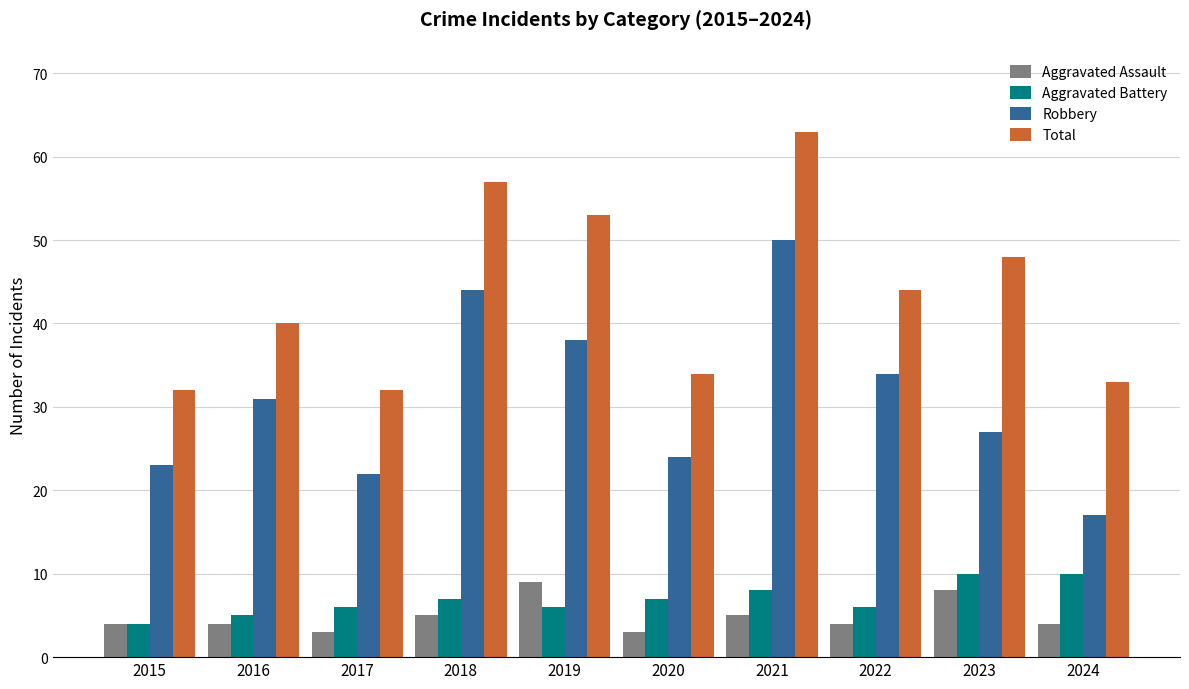

How many Aggravated Assault values are between 4 and 5?

6